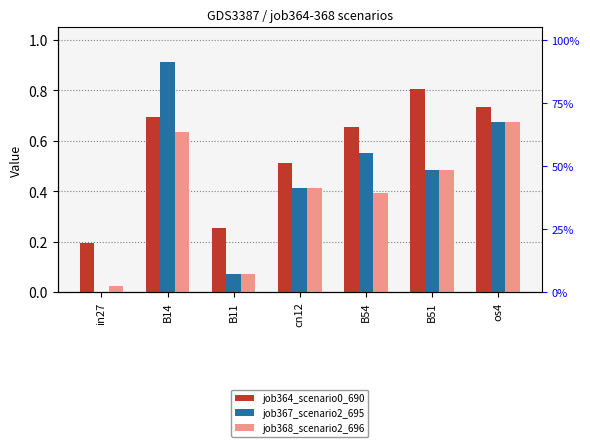

The value of job364_scenario0_690 at in27 is 0.0. True or false?

False